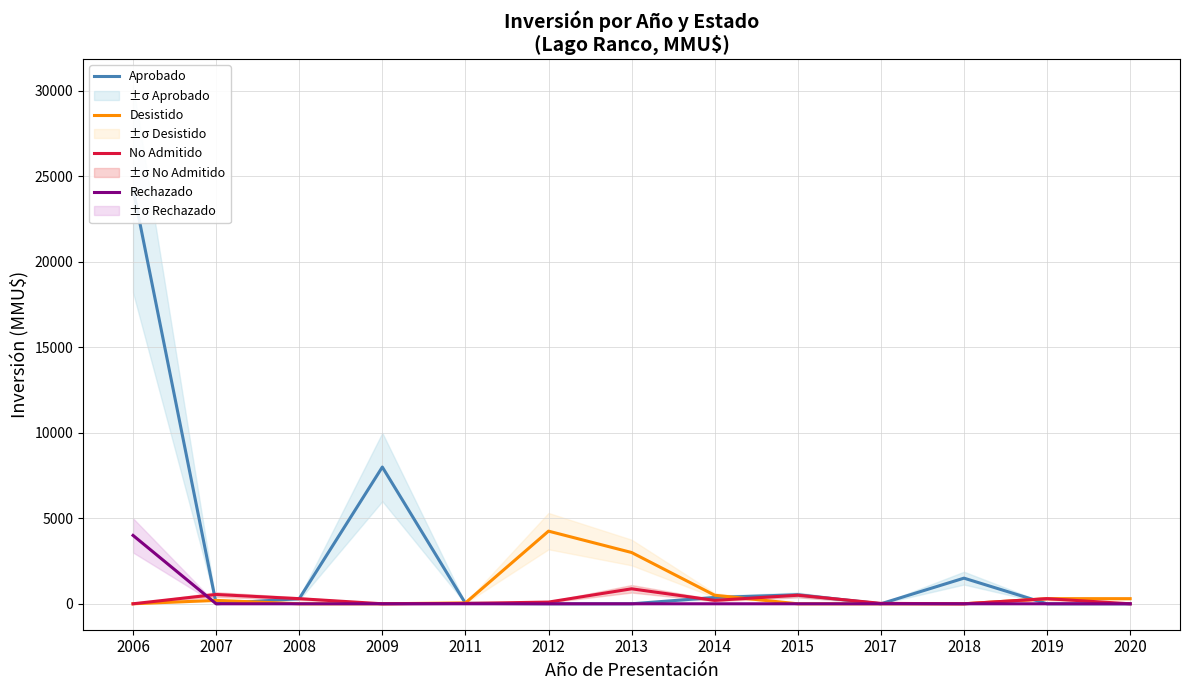

Reading left to right, transcribe all the data shown in this chart.

Aprobado: 2006=24272	2007=0	2008=300	2009=8000	2011=29	2012=0	2013=0	2014=370	2015=528	2017=0	2018=1500	2019=0	2020=0
Desistido: 2006=0	2007=200	2008=0	2009=1	2011=50	2012=4250	2013=3000	2014=500	2015=0	2017=0	2018=0	2019=300	2020=300
No Admitido: 2006=0	2007=544	2008=300	2009=1	2011=22	2012=100	2013=877	2014=200	2015=500	2017=25	2018=0	2019=300	2020=0
Rechazado: 2006=4000	2007=0	2008=0	2009=0	2011=0	2012=0	2013=0	2014=0	2015=0	2017=0	2018=0	2019=0	2020=0